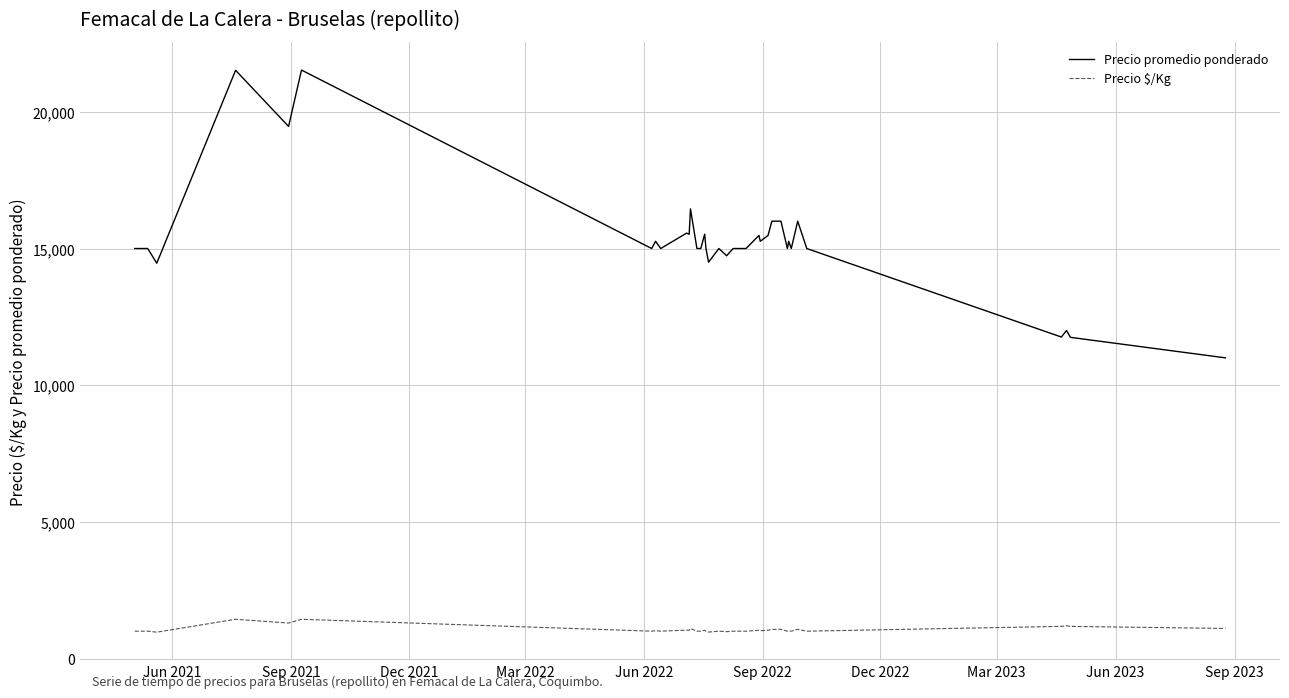

Which series has the widest spread of values?

Precio promedio ponderado